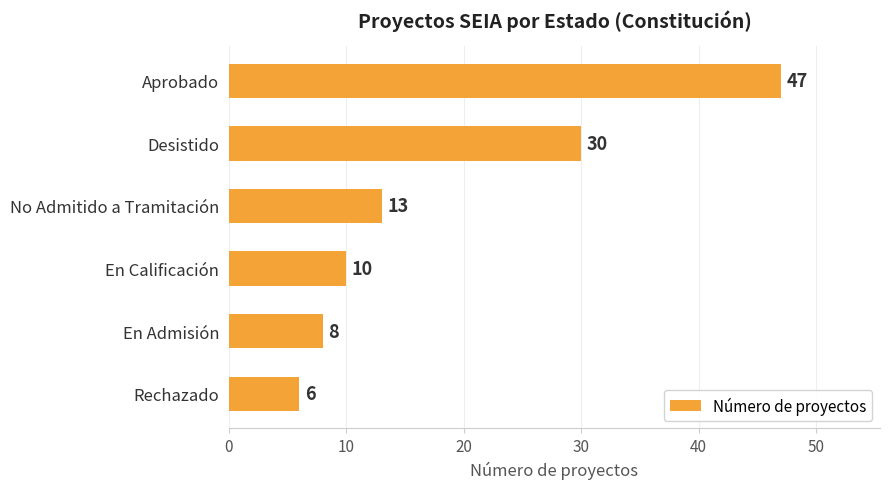

What is the sum of all values?

114